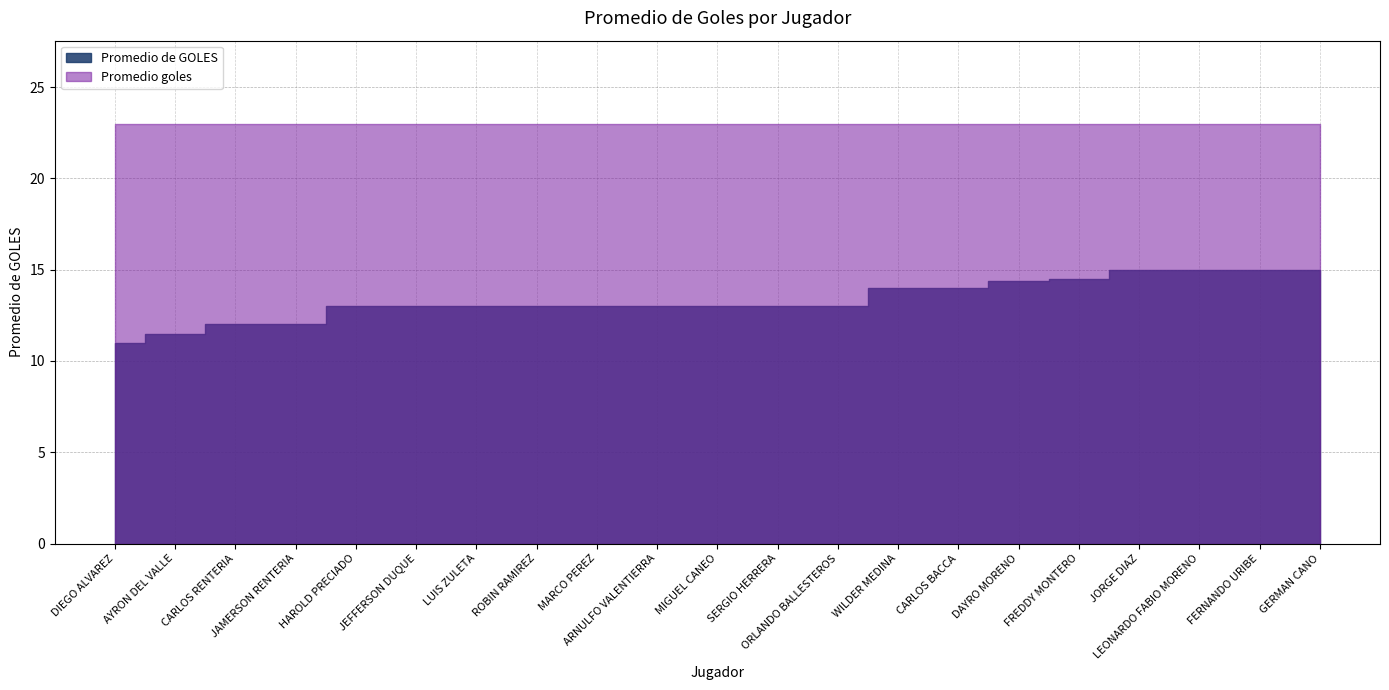

List the series in order of their peak value, lowest first.

Promedio de GOLES, Promedio goles